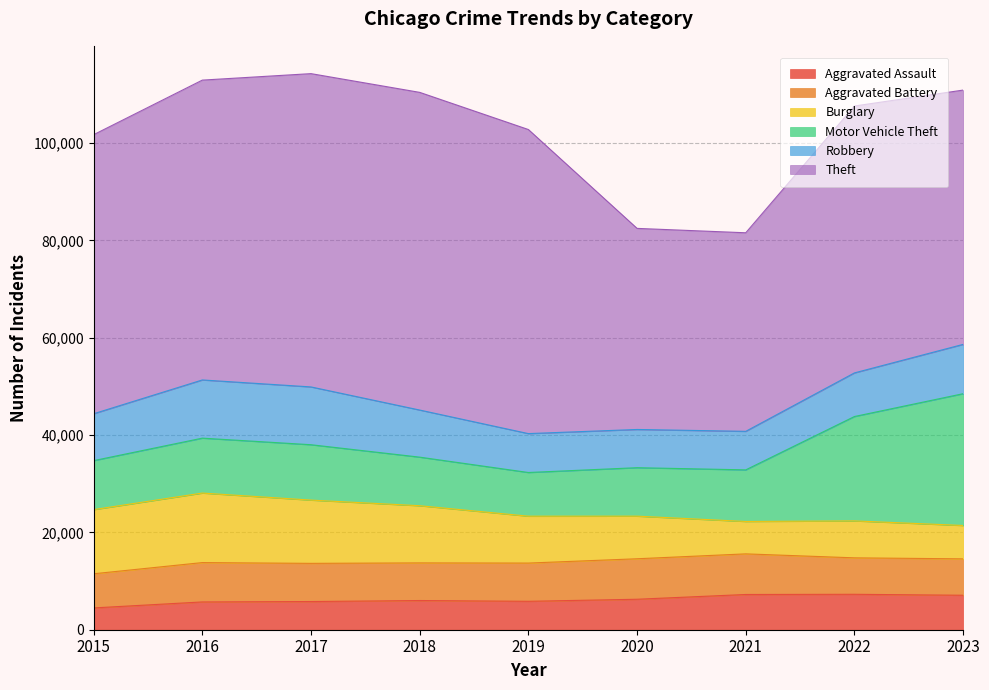

The value of Aggravated Assault at 2016 is 2240. True or false?

False